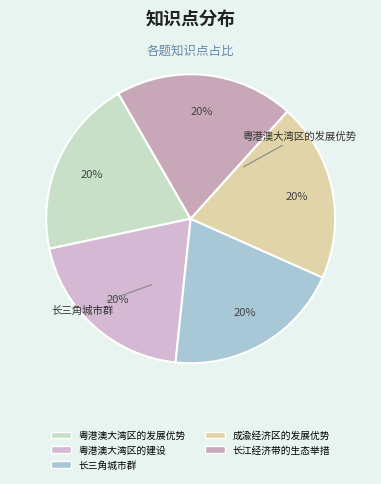

Does 粤港澳大湾区的发展优势 account for over 50% of the chart?

No